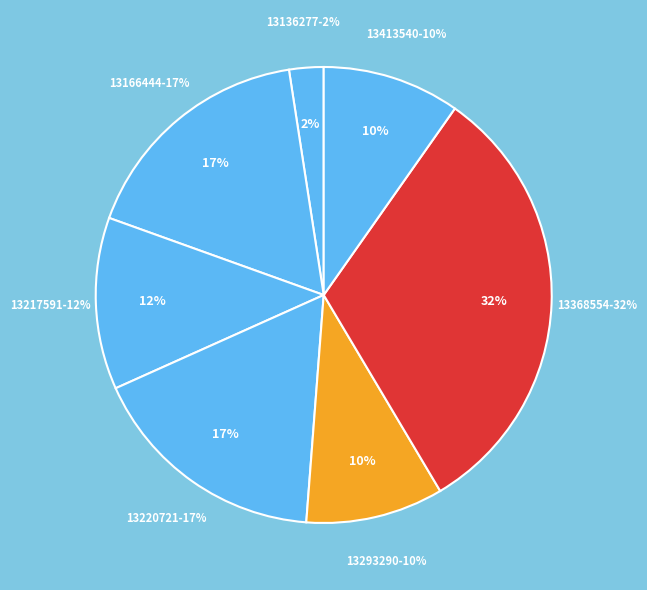

Is there a majority slice in this chart?

No